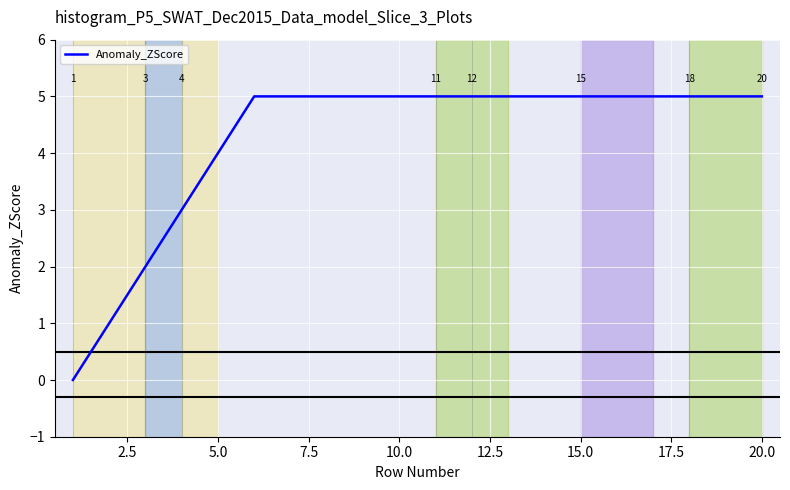

What is the greatest value displayed?

5